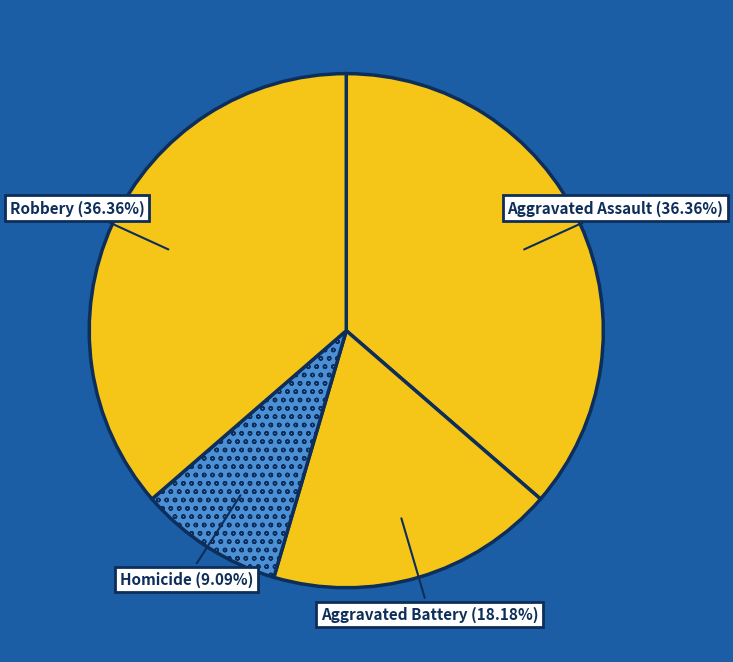

To the nearest percent, what percentage of the pie is Robbery?

36%